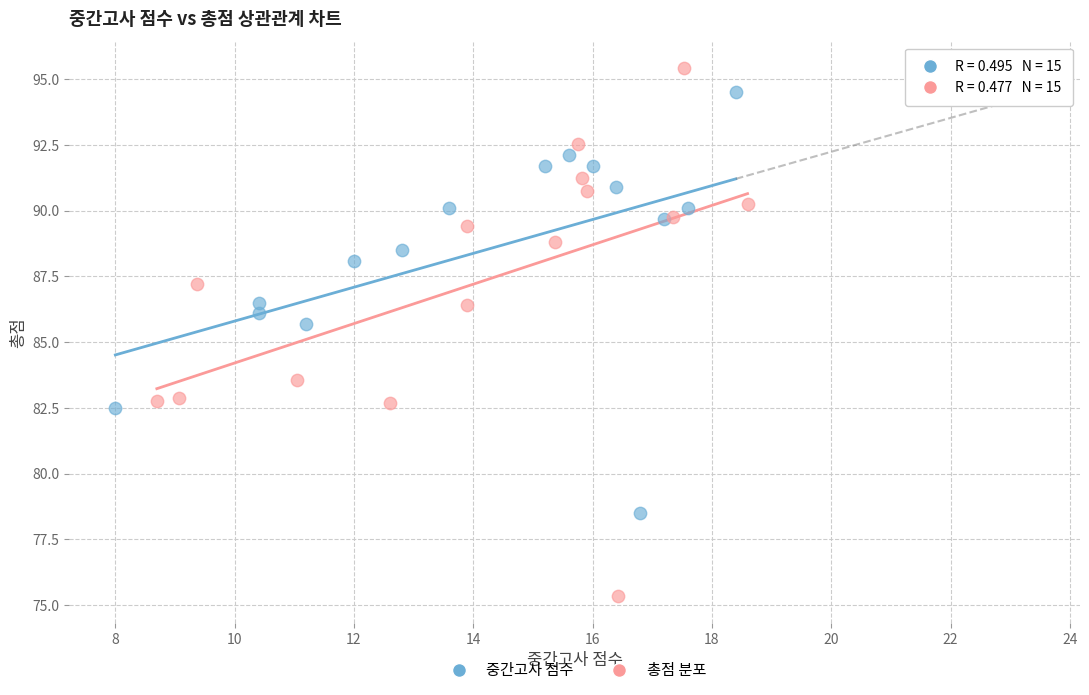

Which series has the widest spread of Y values?

총점 분포